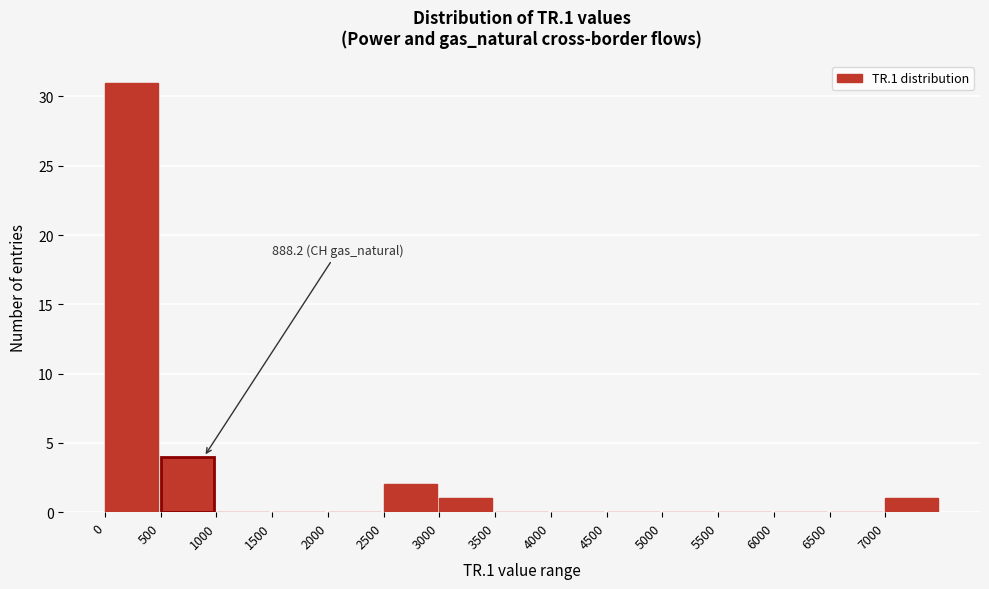

Which range on the x-axis has the tallest bar?

0 to 500